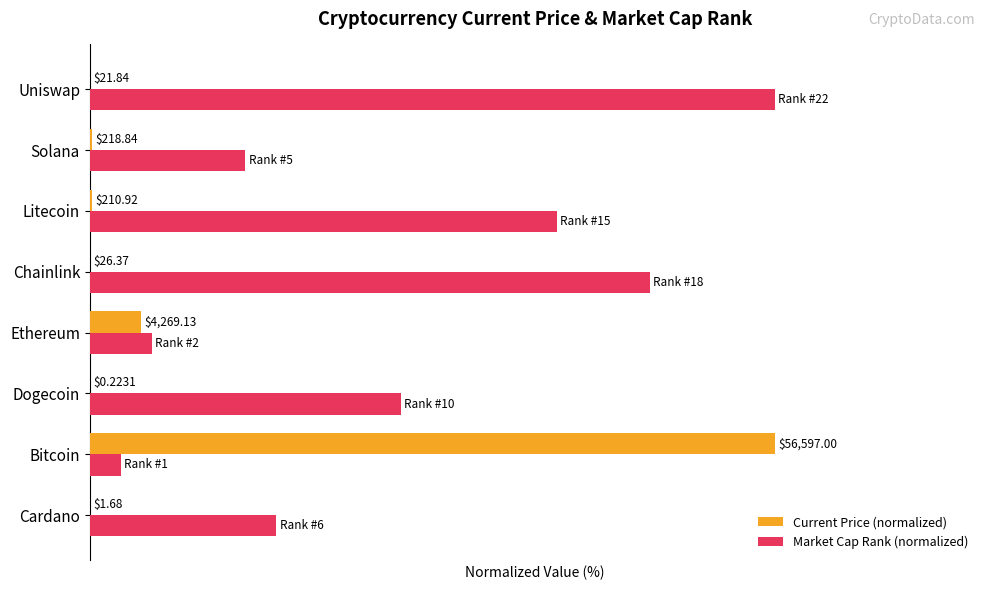

At how many categories does at least one series exceed 97?

2